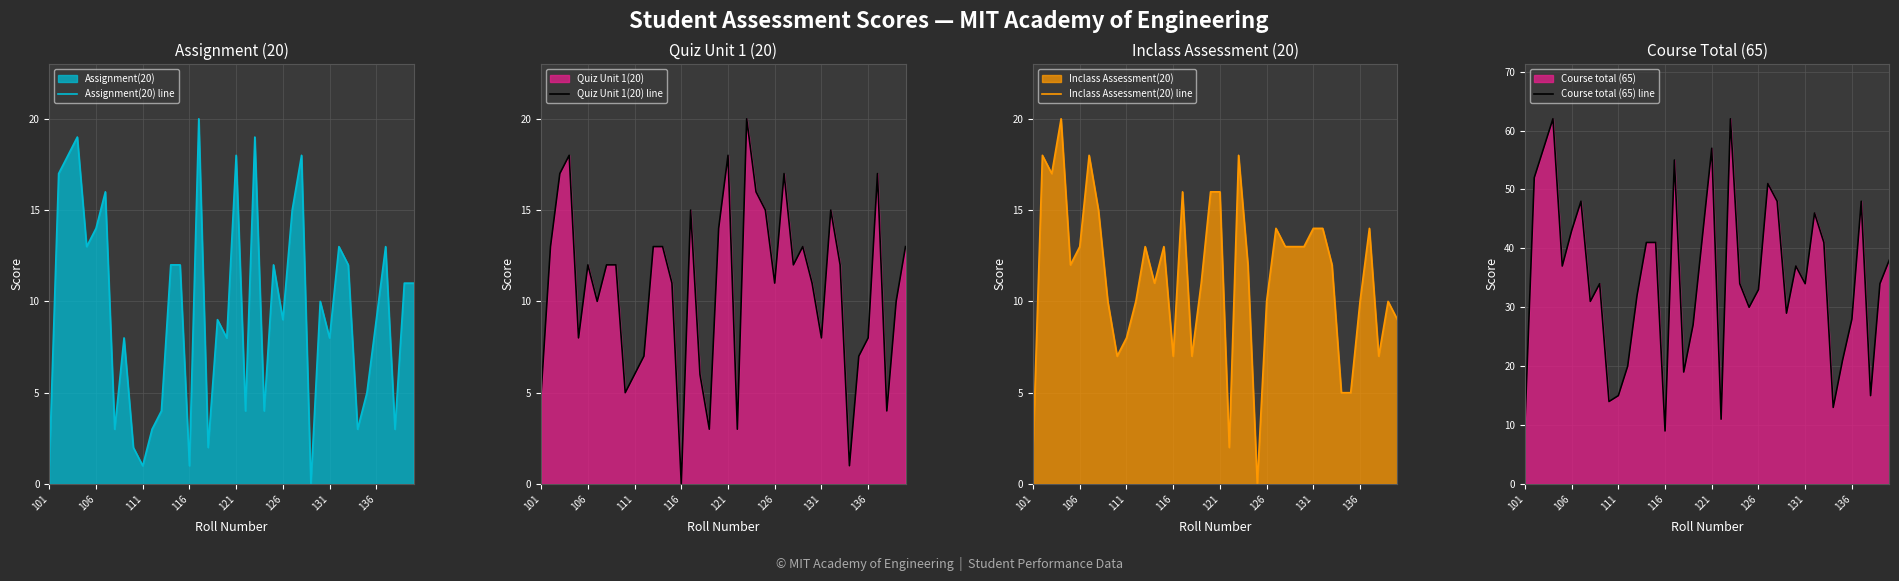

True or false: Course total (65) line and Assignment(20) line cross at least once.

False